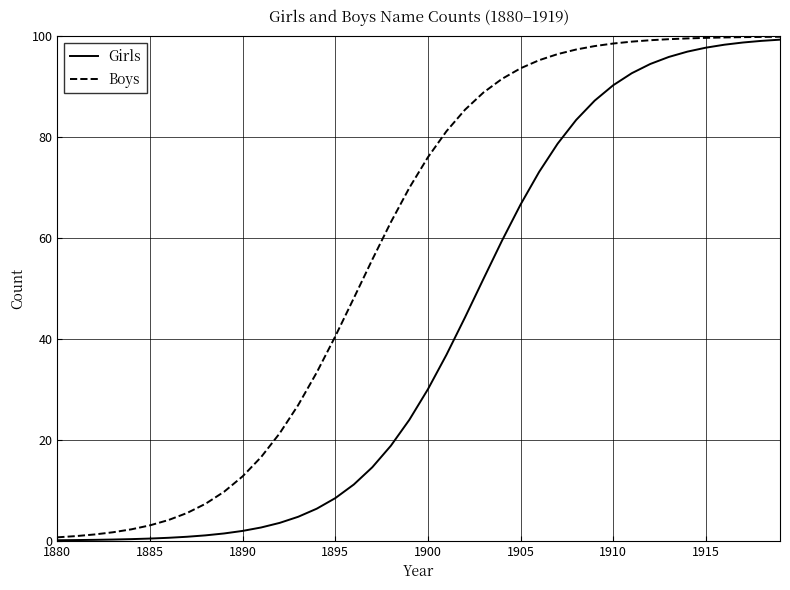

Rank the series by their average value, from lowest to highest.

Girls, Boys